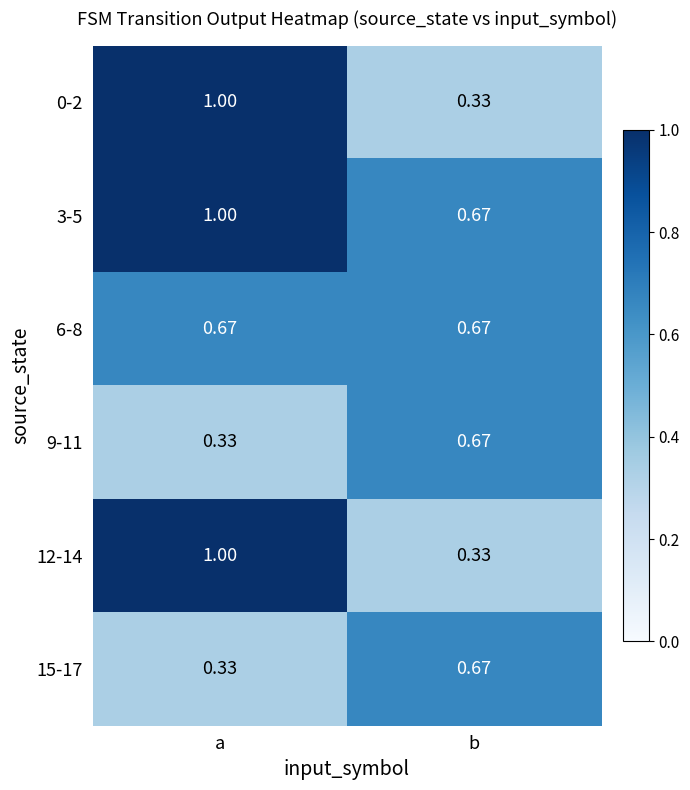

How many data points does each series have?

2